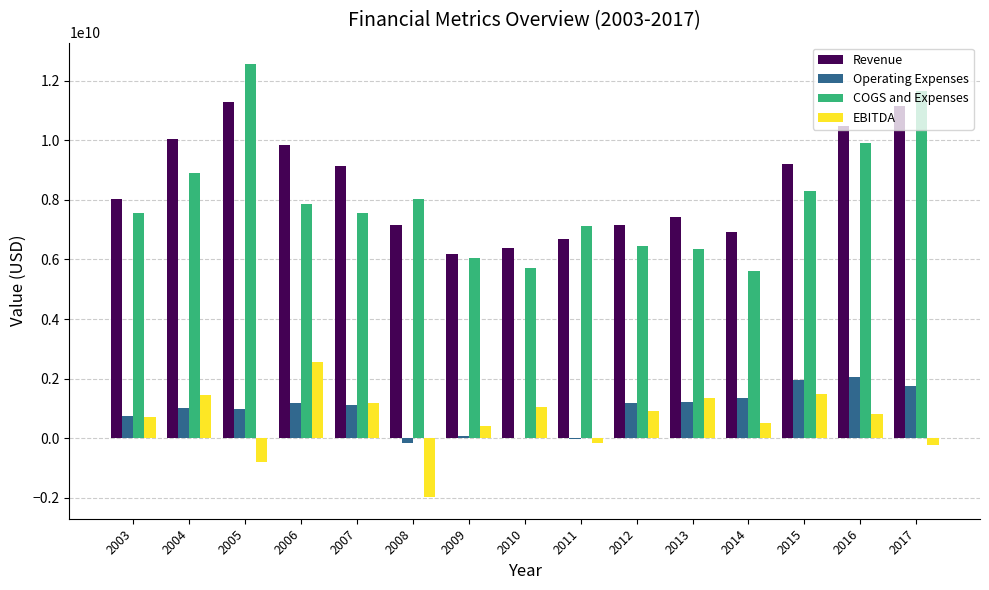

What is the sum of all COGS and Expenses values?

119595445000